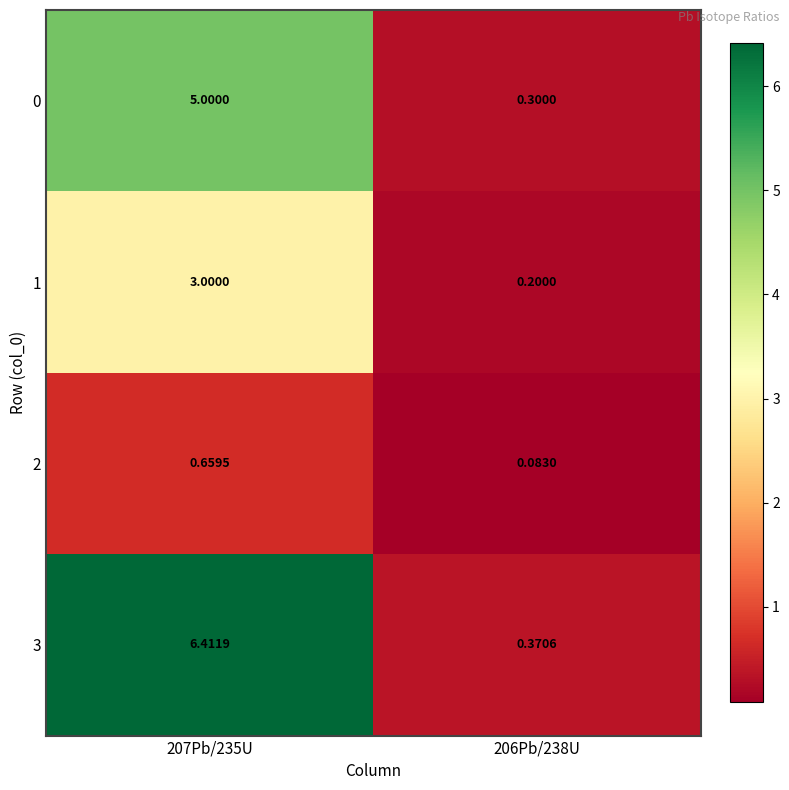

Is the value of 2 at 207Pb/235U greater than the value of 1 at 206Pb/238U?

Yes